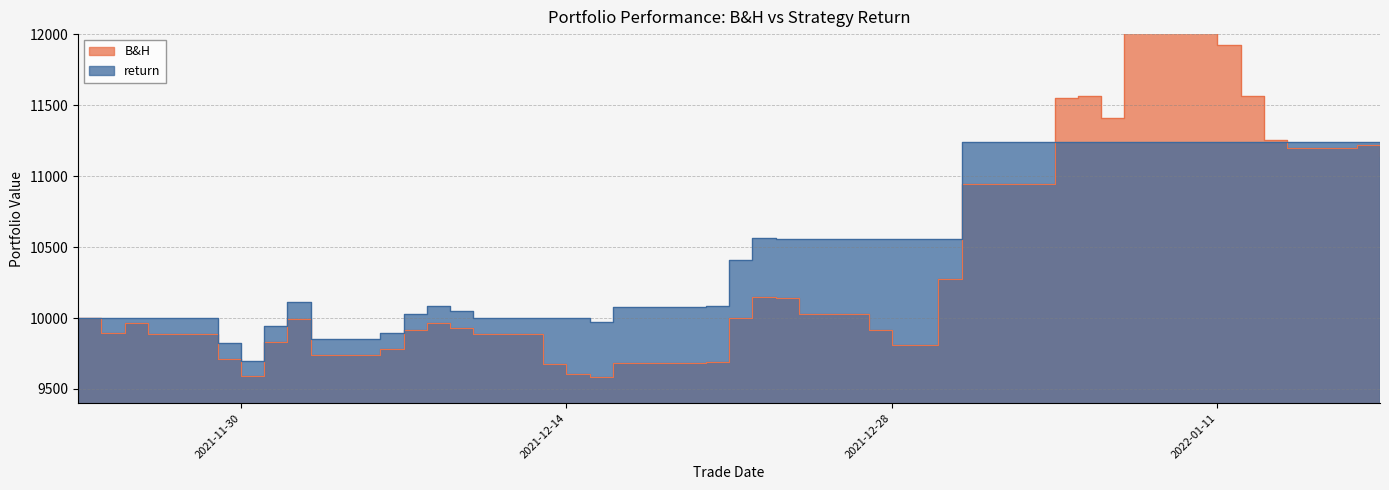

Between 2022-01-17 and 2021-12-21, which is larger?

2022-01-17